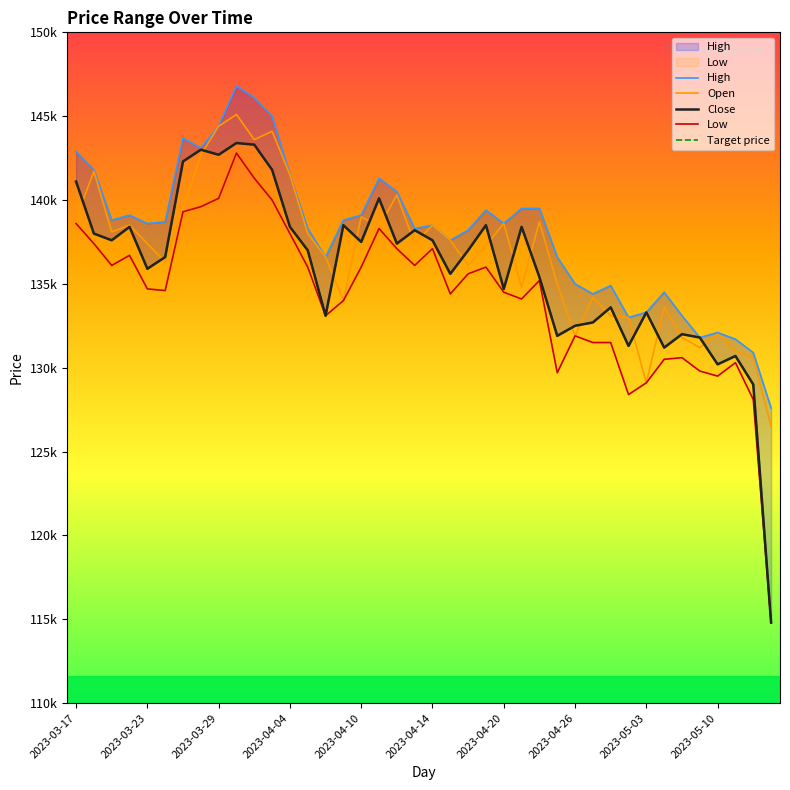

Between 31 and 37, which is larger?

31